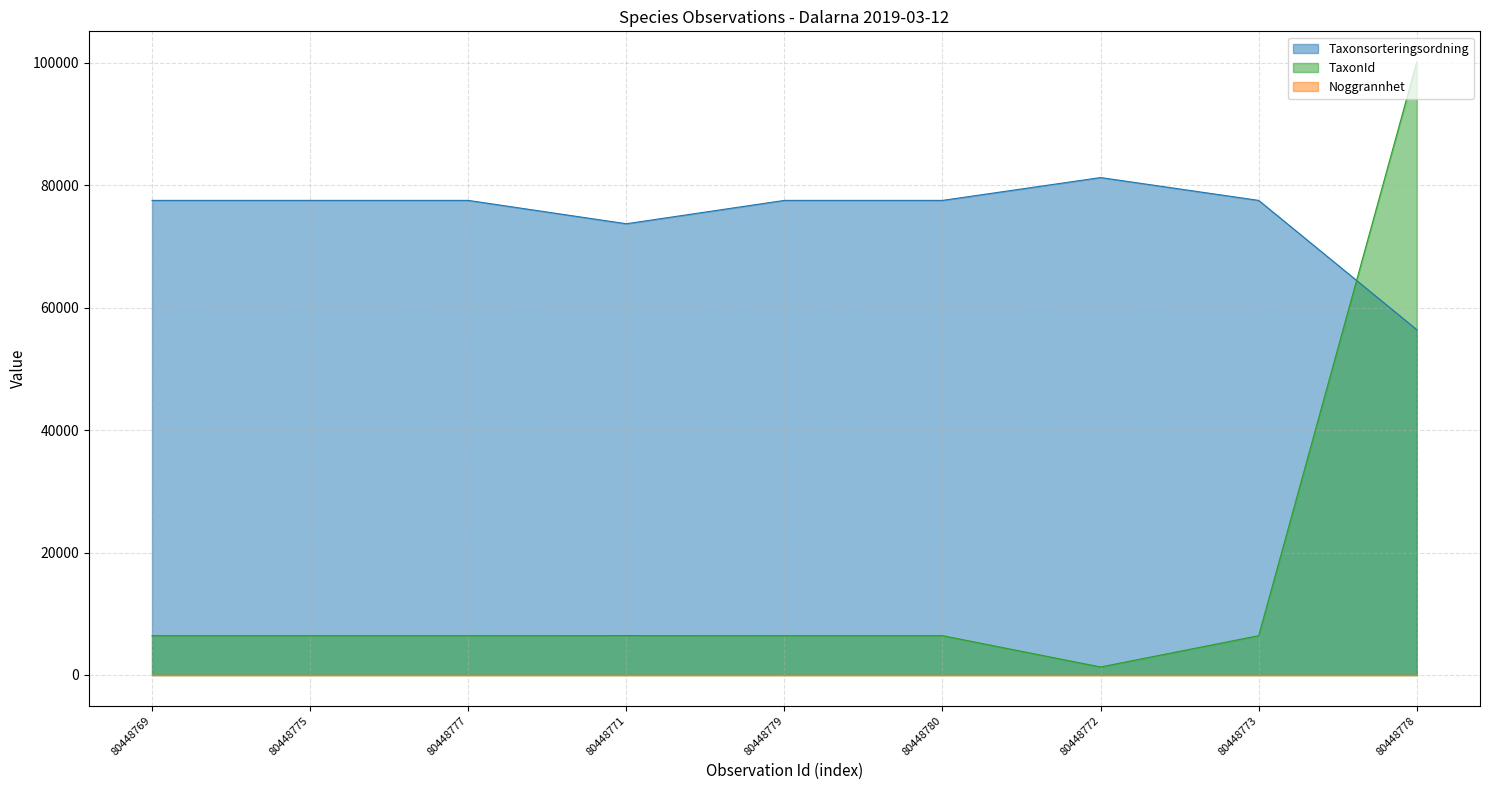

How many lines are shown in the chart?

3